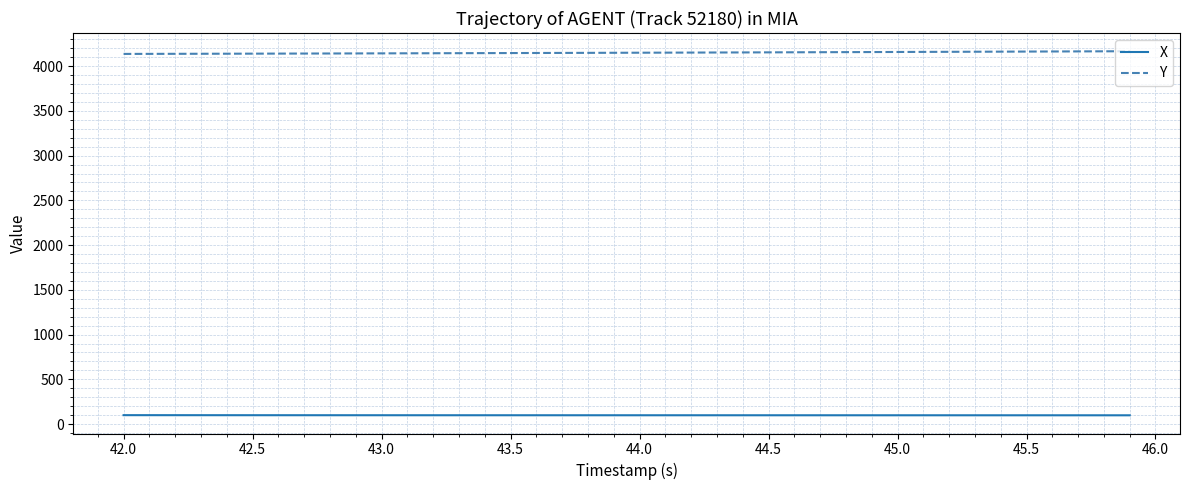

Rank the series by their maximum value, from lowest to highest.

X, Y